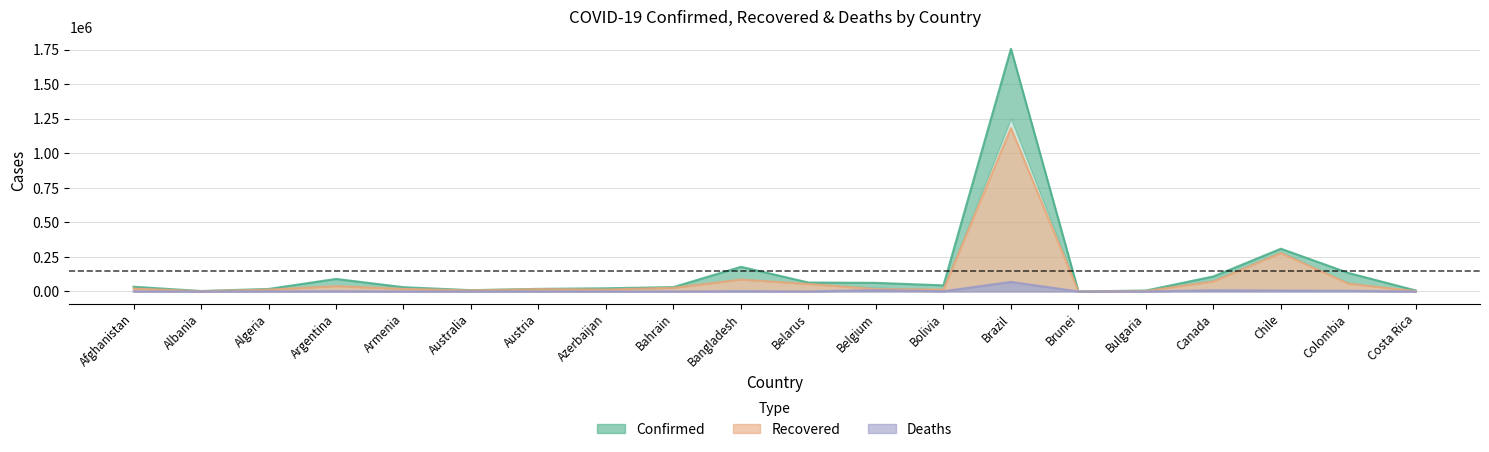

Which category has the highest value in the Confirmed series?

Brazil